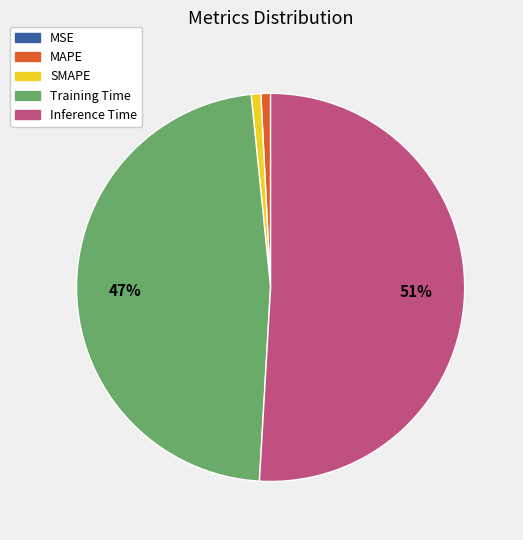

Combined, do Inference Time and SMAPE account for over 50%?

Yes